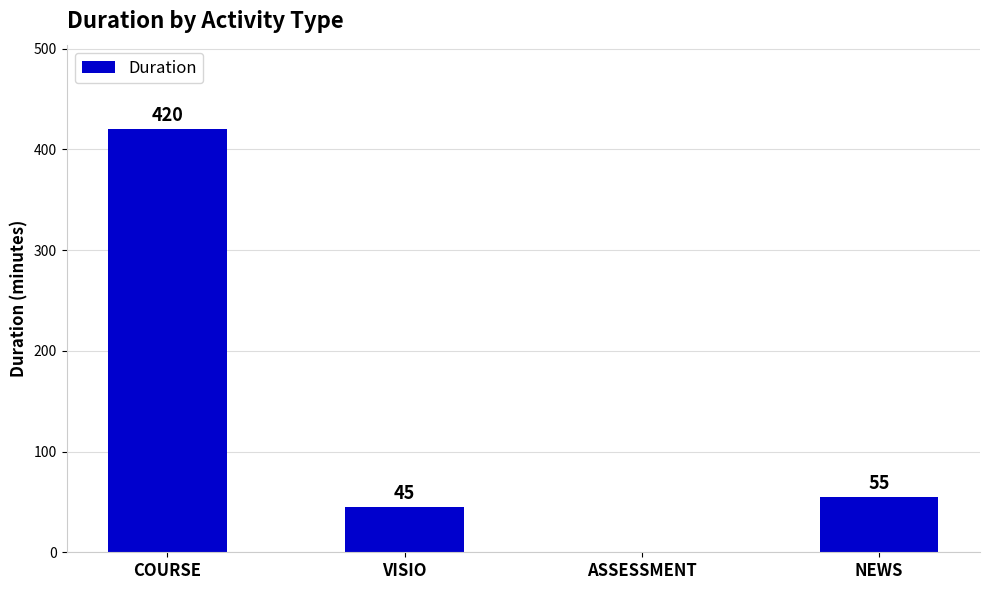

What is the maximum value shown in the chart?

420